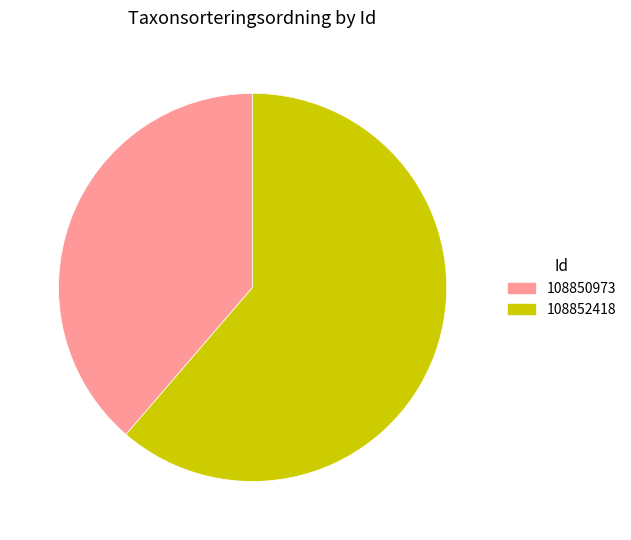

Between 108852418 and 108850973, which is larger?

108852418